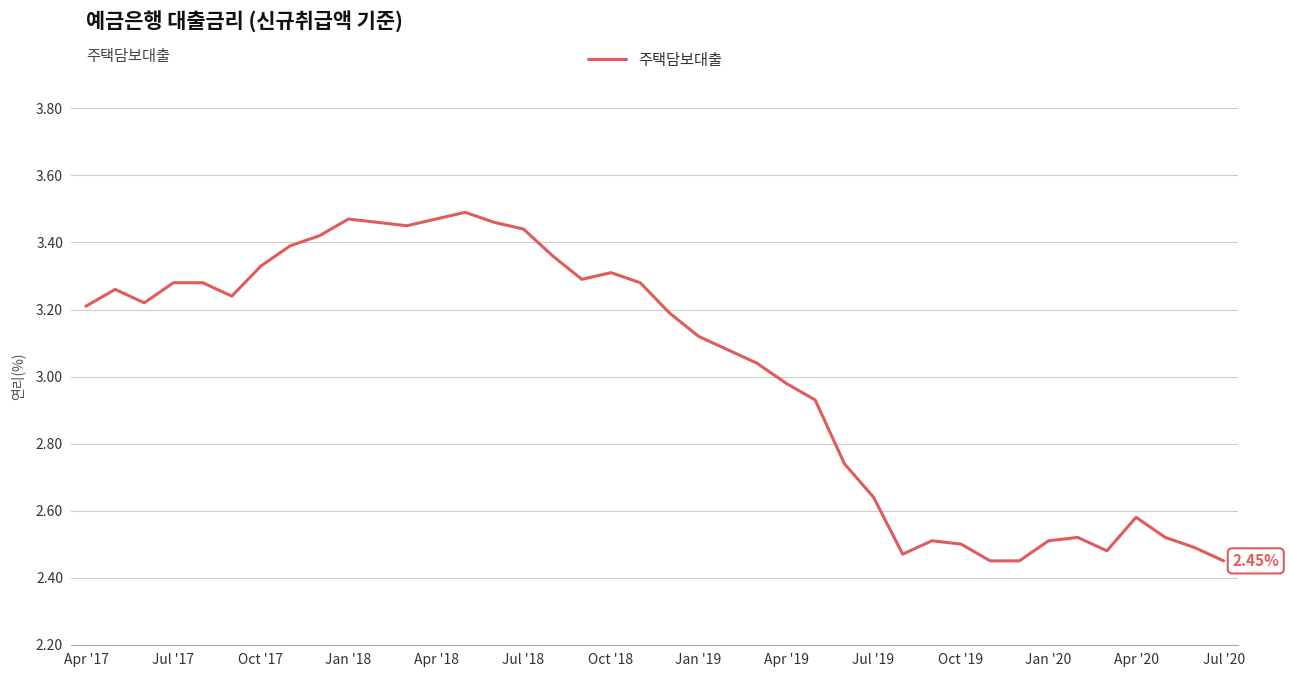

What is the difference between the maximum and minimum values?

1.0